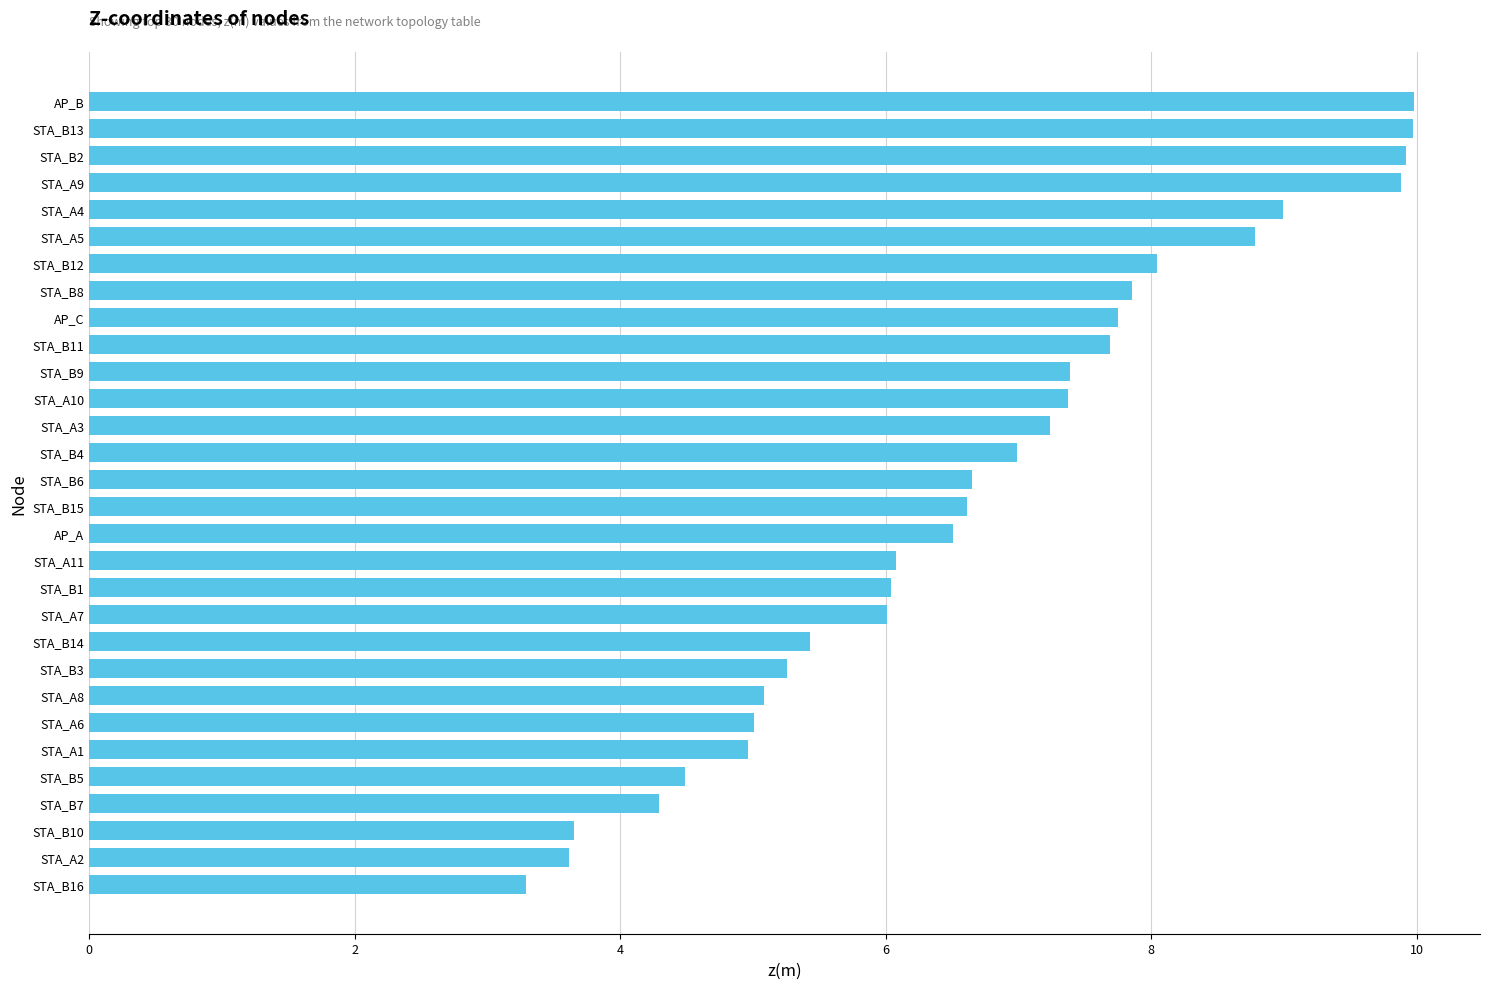

What is the minimum value shown in the chart?

3.3